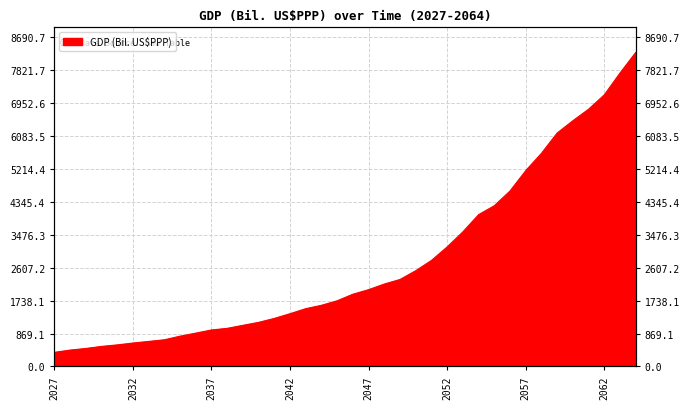

Rank the categories by value from highest to lowest.

2064, 2063, 2062, 2061, 2060, 2059, 2058, 2057, 2056, 2055, 2054, 2053, 2052, 2051, 2050, 2049, 2048, 2047, 2046, 2045, 2044, 2043, 2042, 2041, 2040, 2039, 2038, 2037, 2036, 2035, 2034, 2033, 2032, 2031, 2030, 2029, 2028, 2027